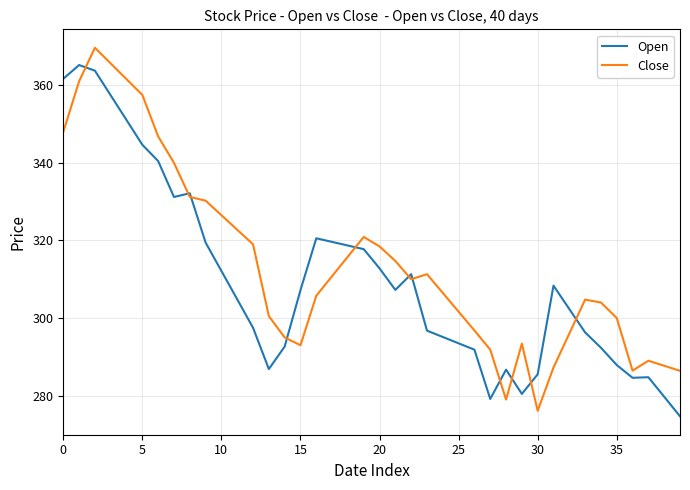

List the series in order of their peak value, highest first.

Close, Open